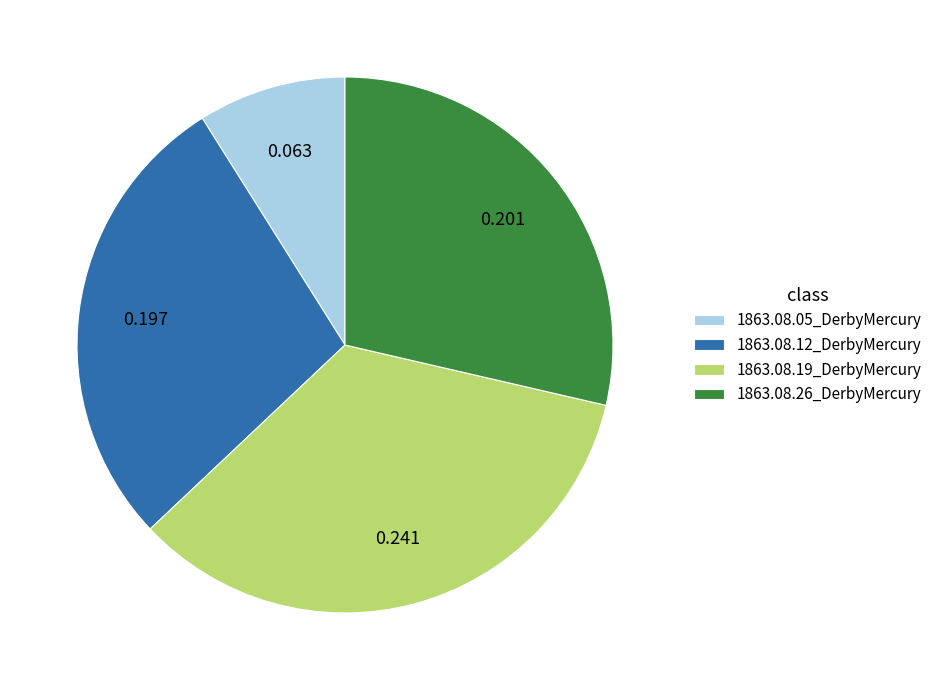

Rank the categories by value from lowest to highest.

1863.08.05_DerbyMercury, 1863.08.12_DerbyMercury, 1863.08.26_DerbyMercury, 1863.08.19_DerbyMercury